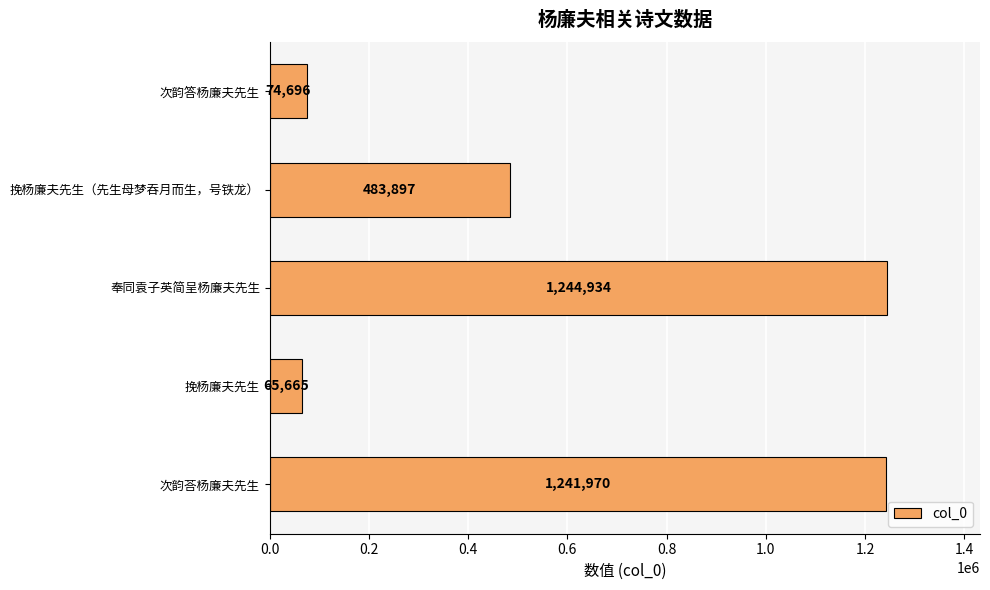

At which label is the value closest to 655299?

挽杨廉夫先生（先生母梦吞月而生，号铁龙）